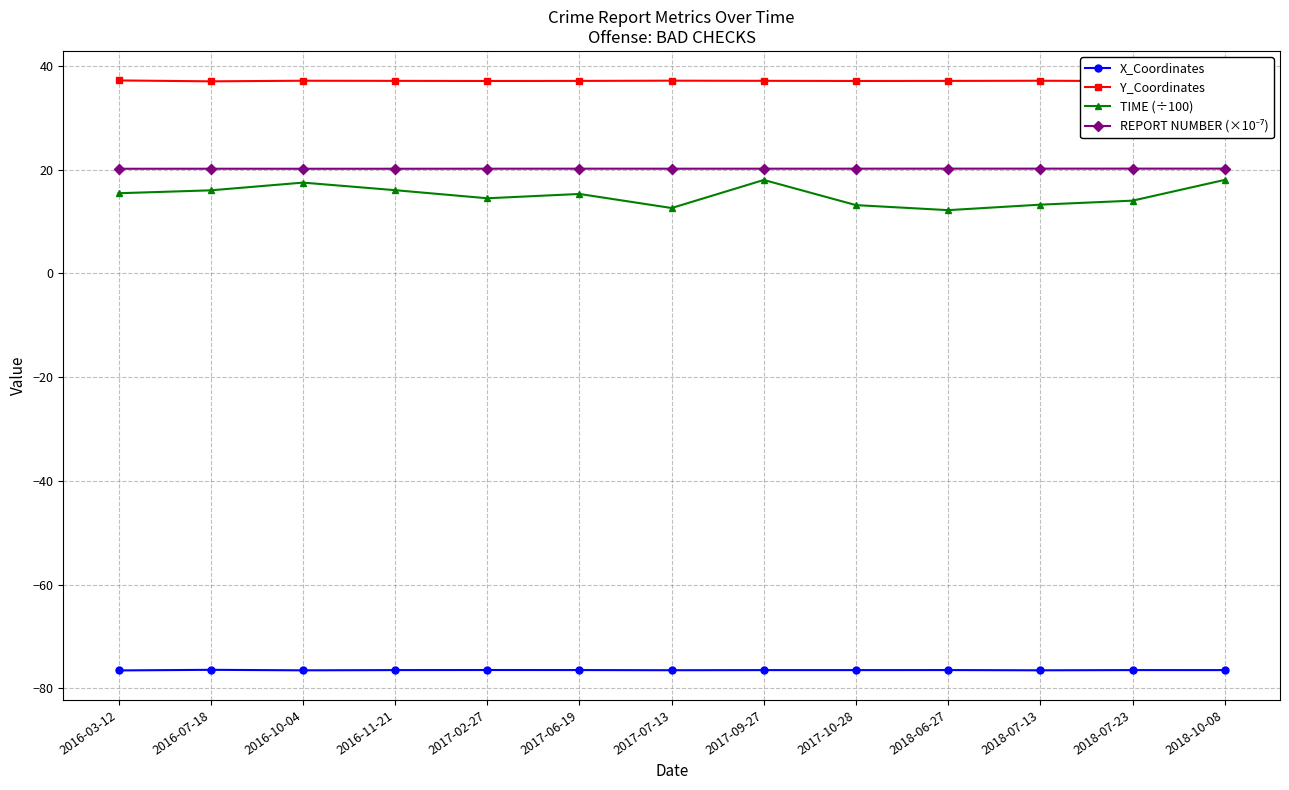

What is the total value across all series at 2018-10-08?

-1.2